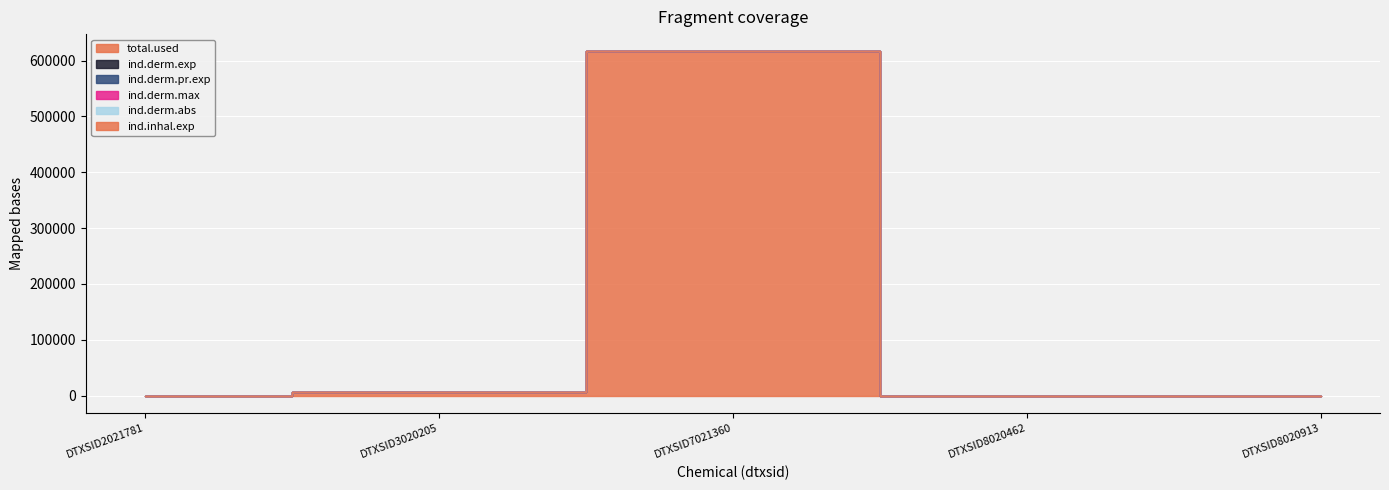

Reading left to right, what are all the values shown in this chart?

total.used: 0.0	6353.1	616573.3	0.0	0.0
ind.derm.exp: 0.0	1.7	0.3	0.0	0.0
ind.derm.pr.exp: 0.0	1.7	0.3	0.0	0.0
ind.derm.max: 0.0	0.0	0.0	0.0	0.0
ind.derm.abs: 0.0	0.0	0.0	0.0	0.0
ind.inhal.exp: 0.0	0.6	0.0	0.0	0.0